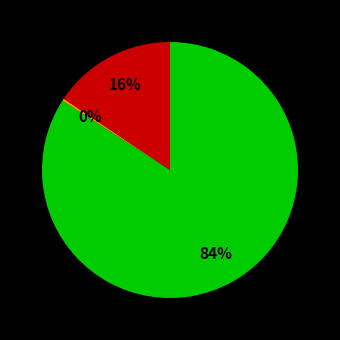

To the nearest percent, what is the average slice percentage?

33%